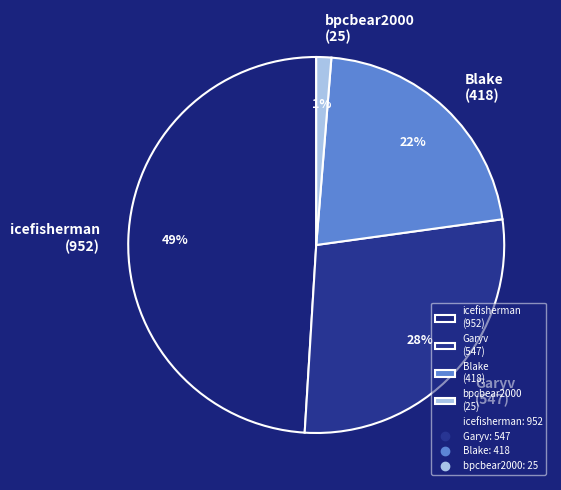

Between bpcbear2000 (25) and Garyv (547), which is larger?

Garyv (547)